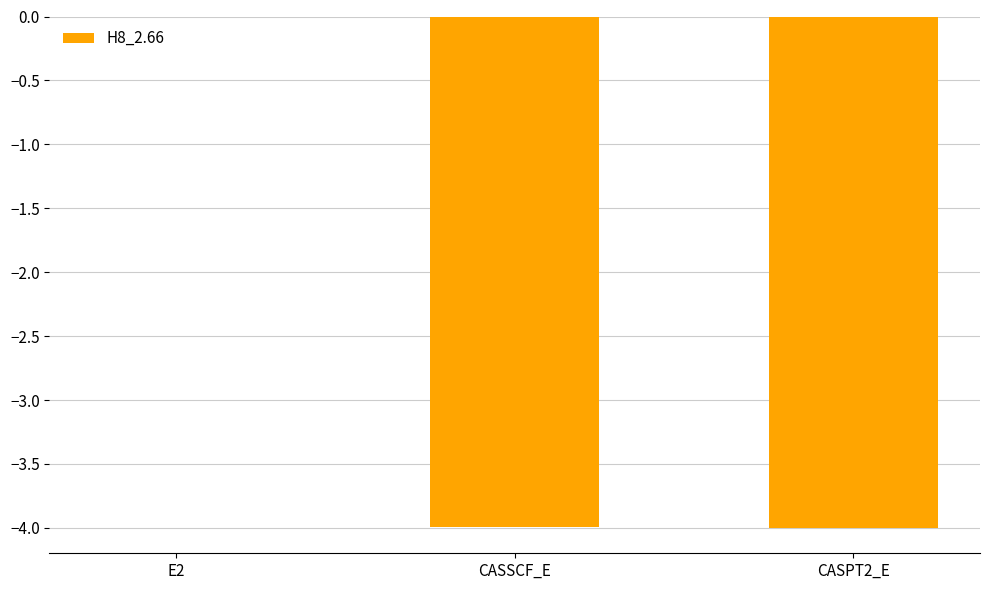

What is the change in value from E2 to CASSCF_E?

-4.0